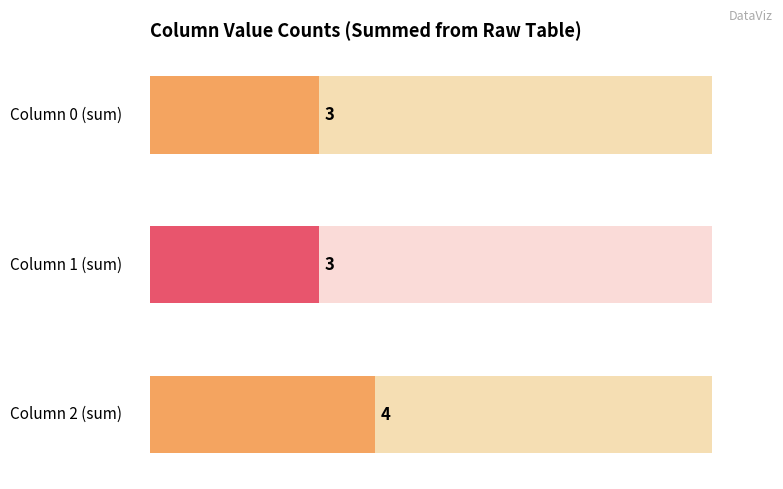

How many groups of bars are there?

3